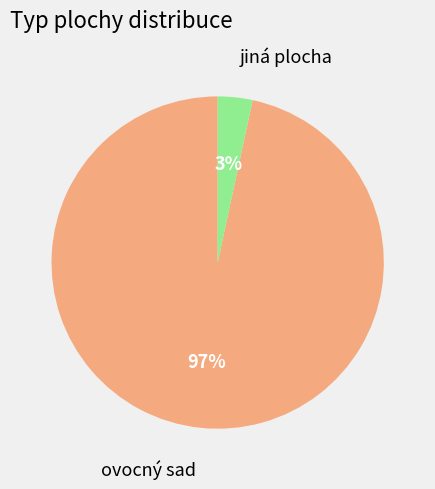

Does any single category account for the majority?

Yes